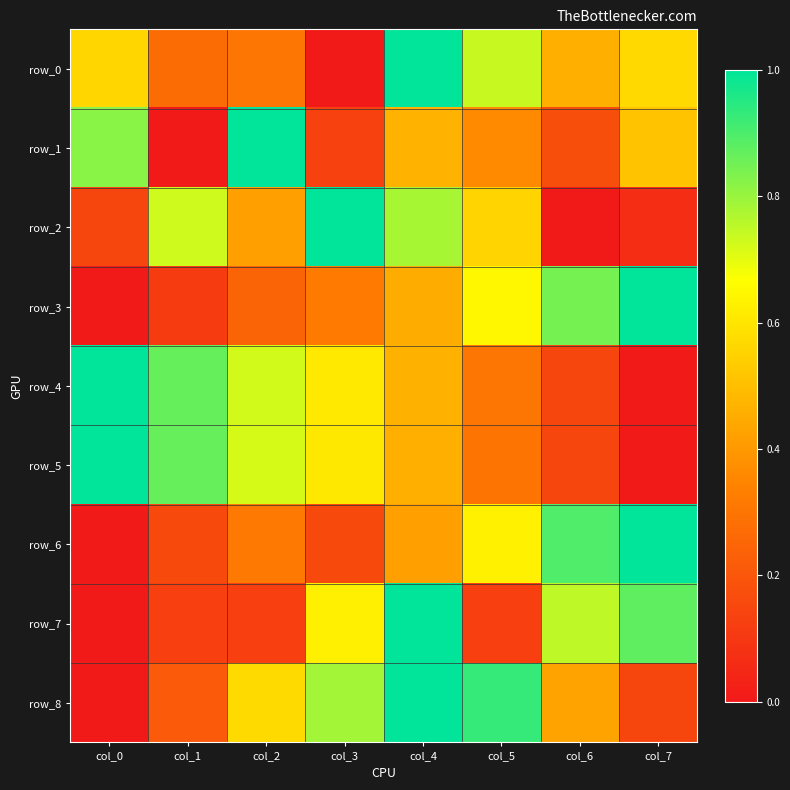

How many values in the row_4 series exceed 0?

7